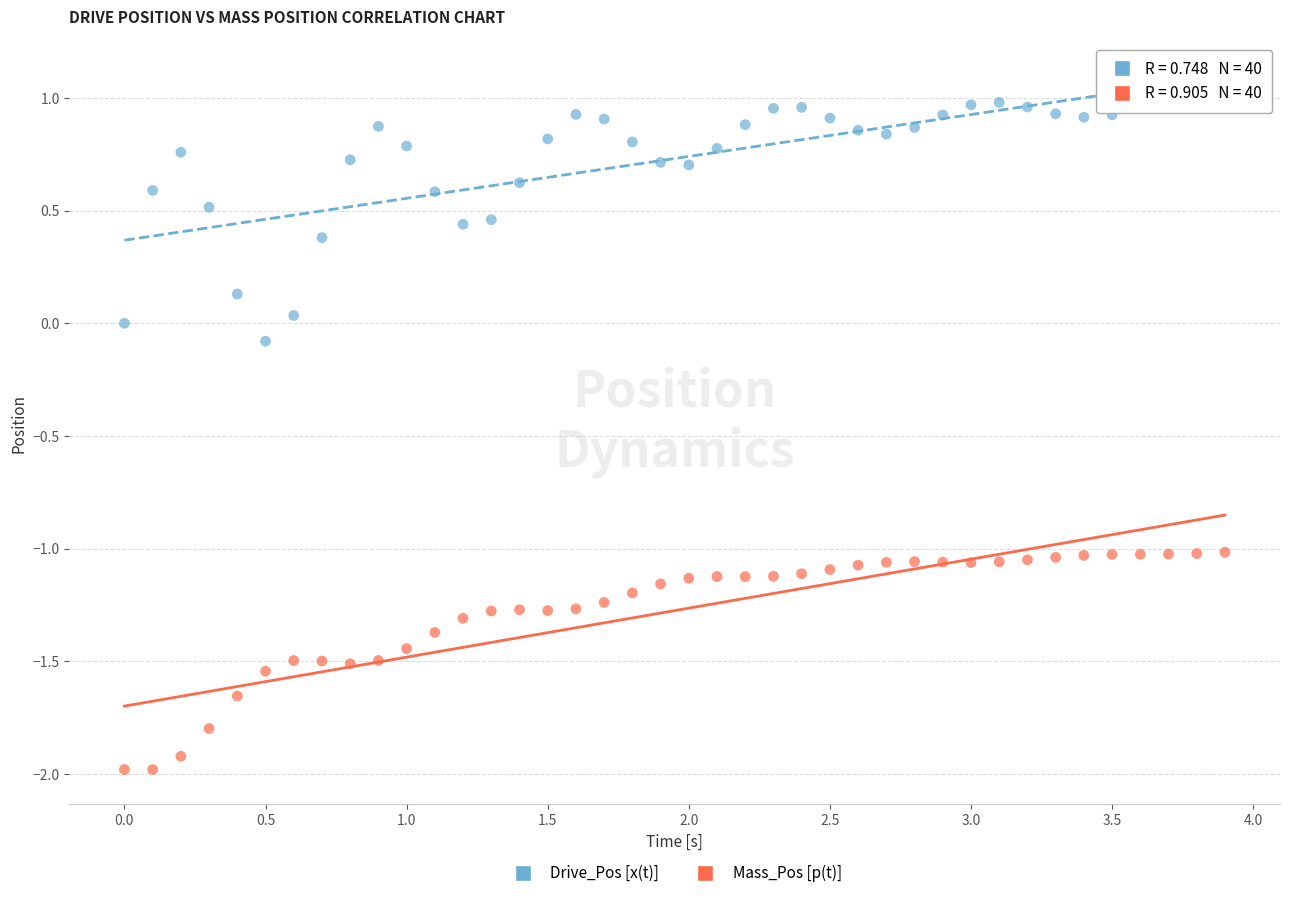

Across all data points, what is the range of Y values (max minus min)?

3.0